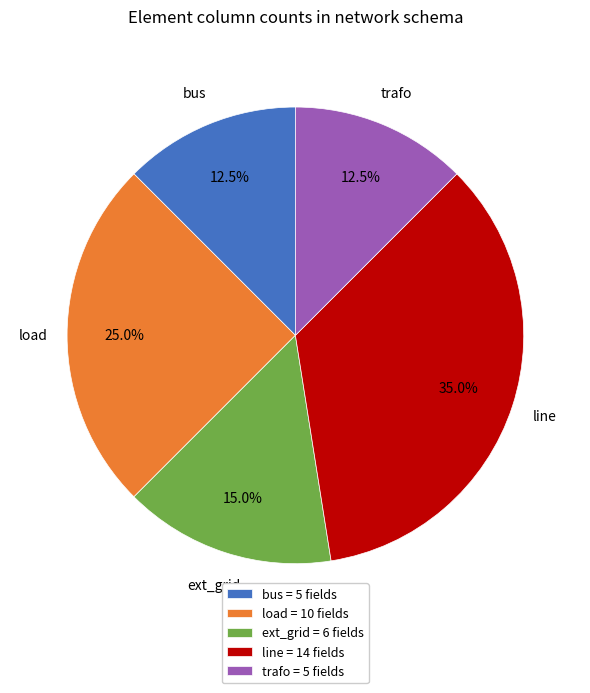

Count the number of slices in the pie.

5